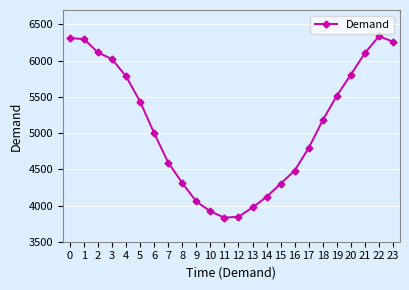

Approximately how many times larger is the value at 14 compared to 23?

0.7